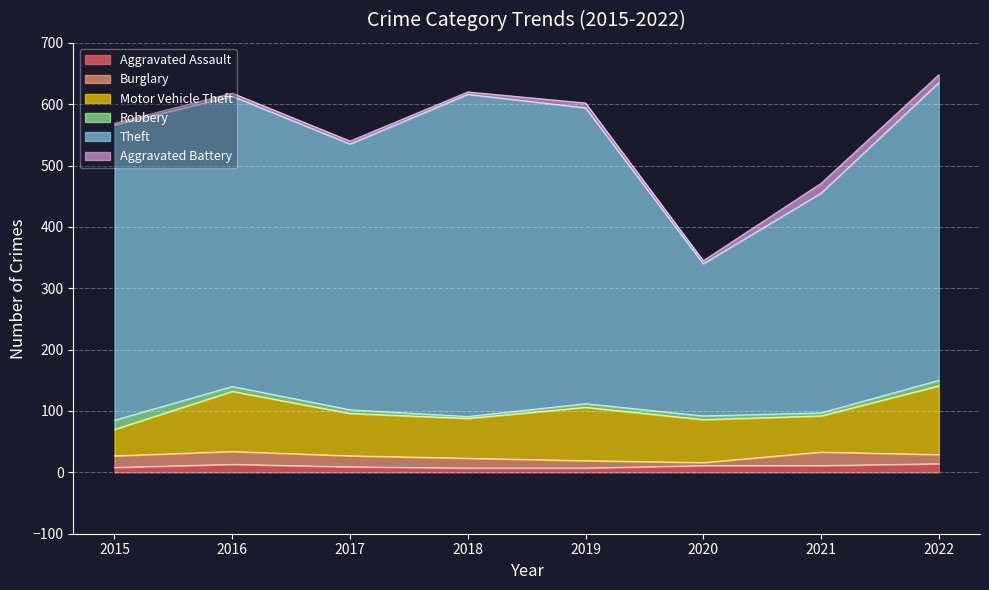

What is the difference between the highest and lowest values at 2021?

353